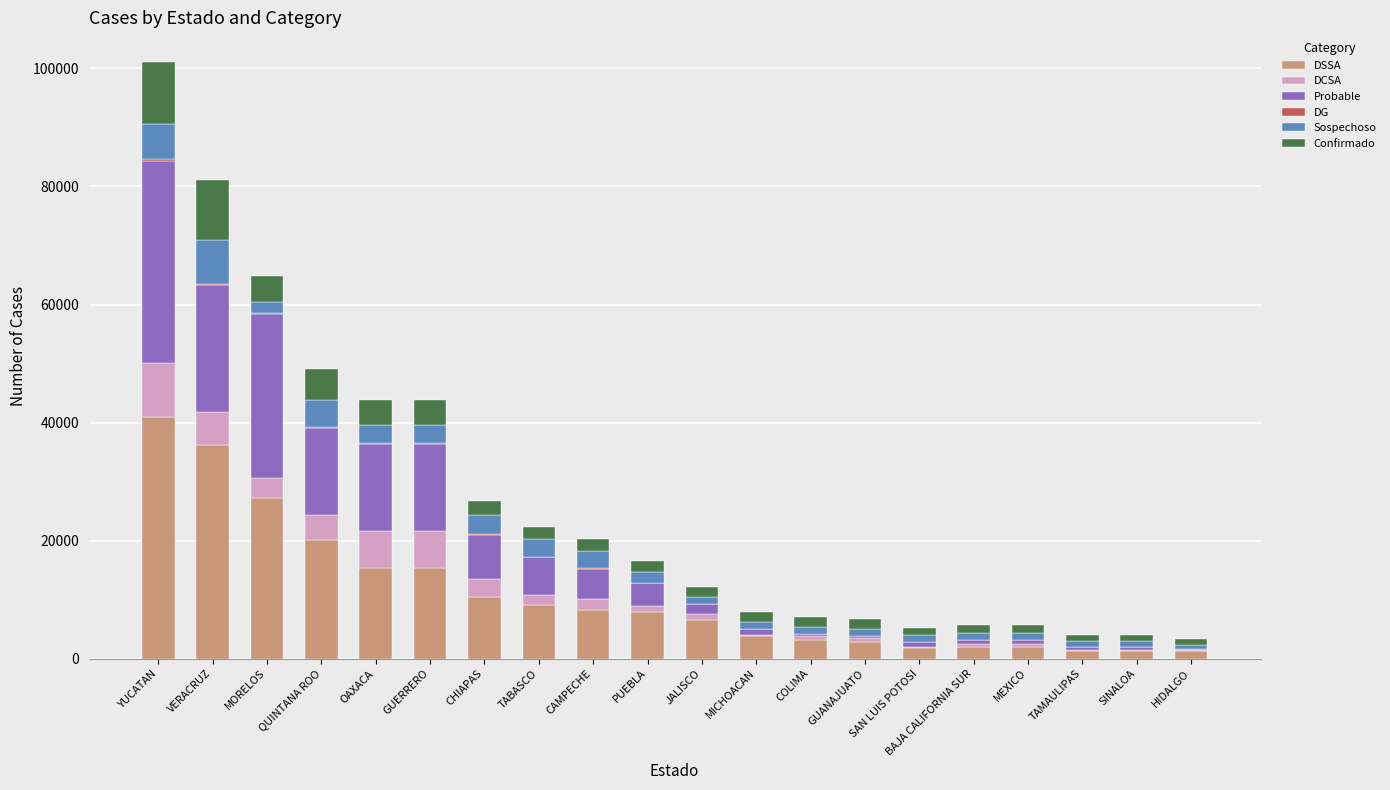

How many distinct data groups are displayed?

6